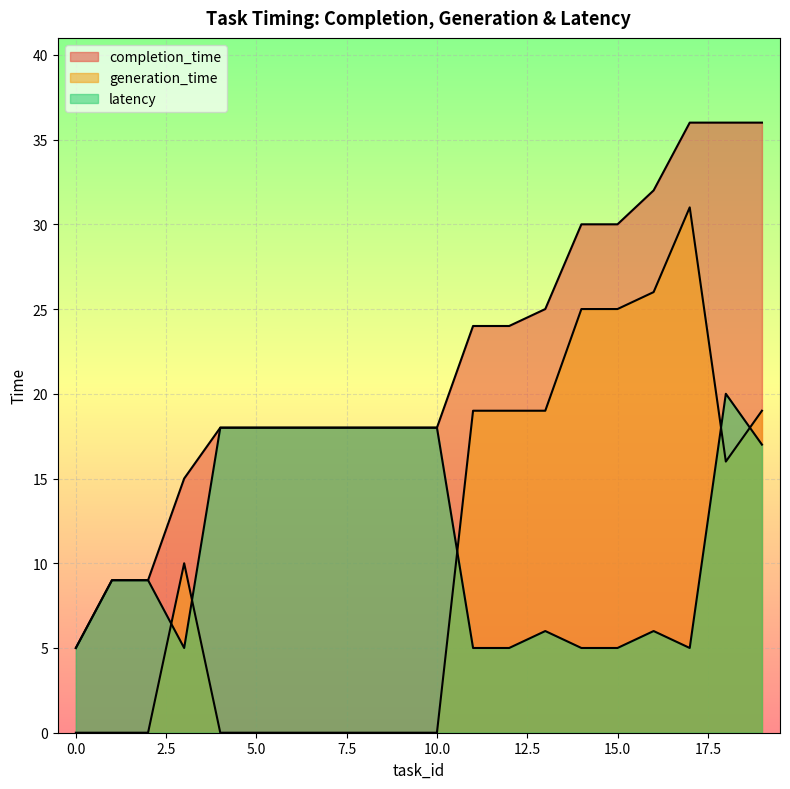

Is the value of generation_time at 8 greater than the value of latency at 18?

No